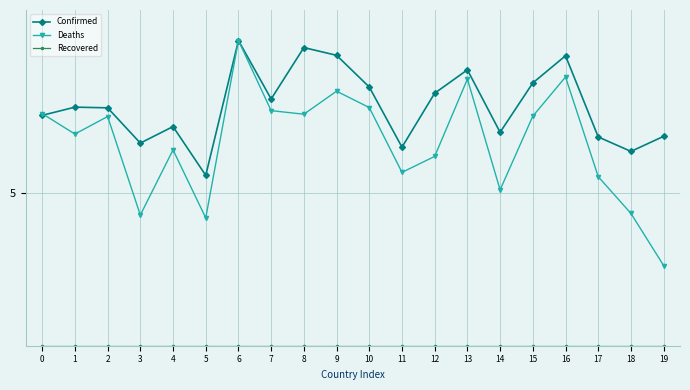

Does the chart have visible grid lines?

Yes